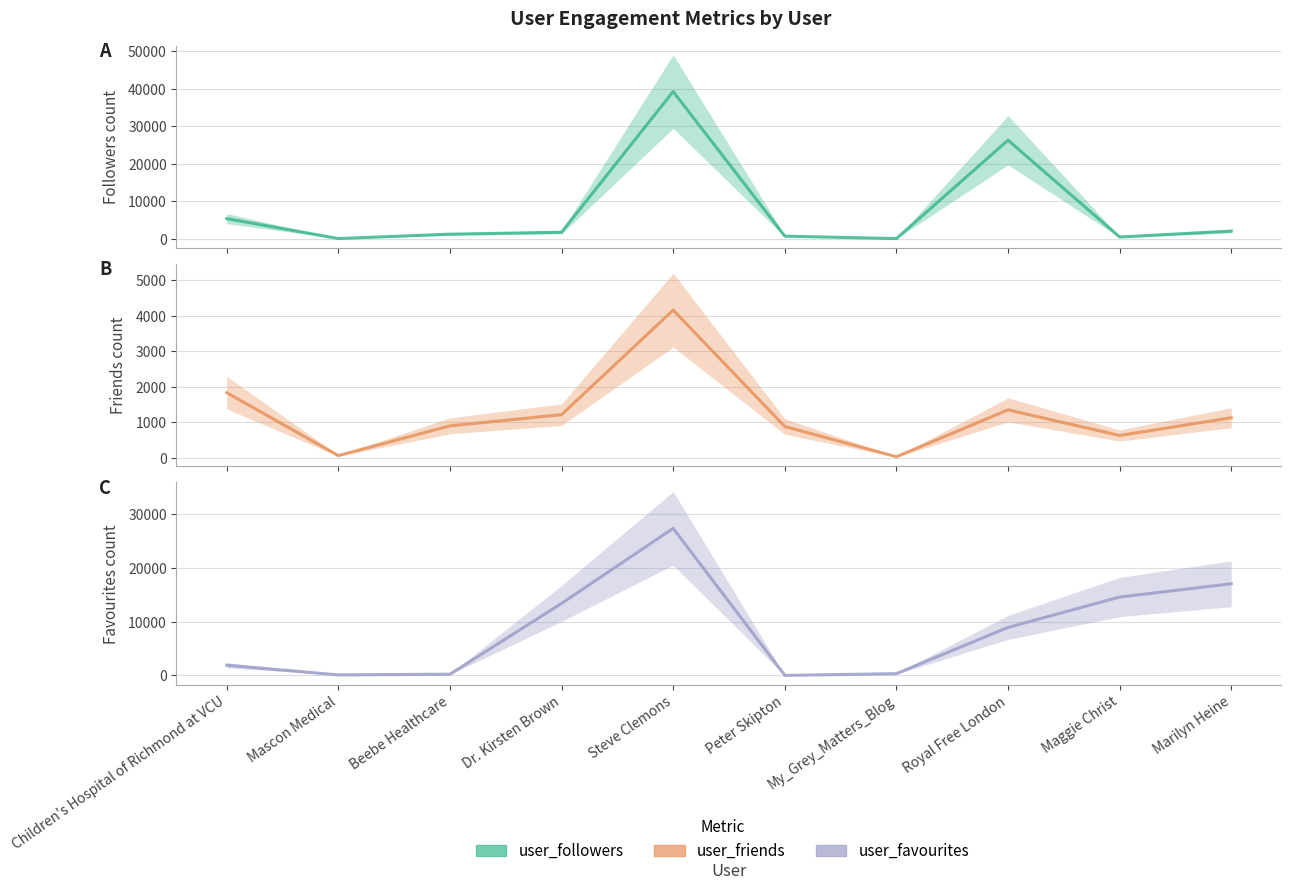

What is the average value of the user_followers series?

7694